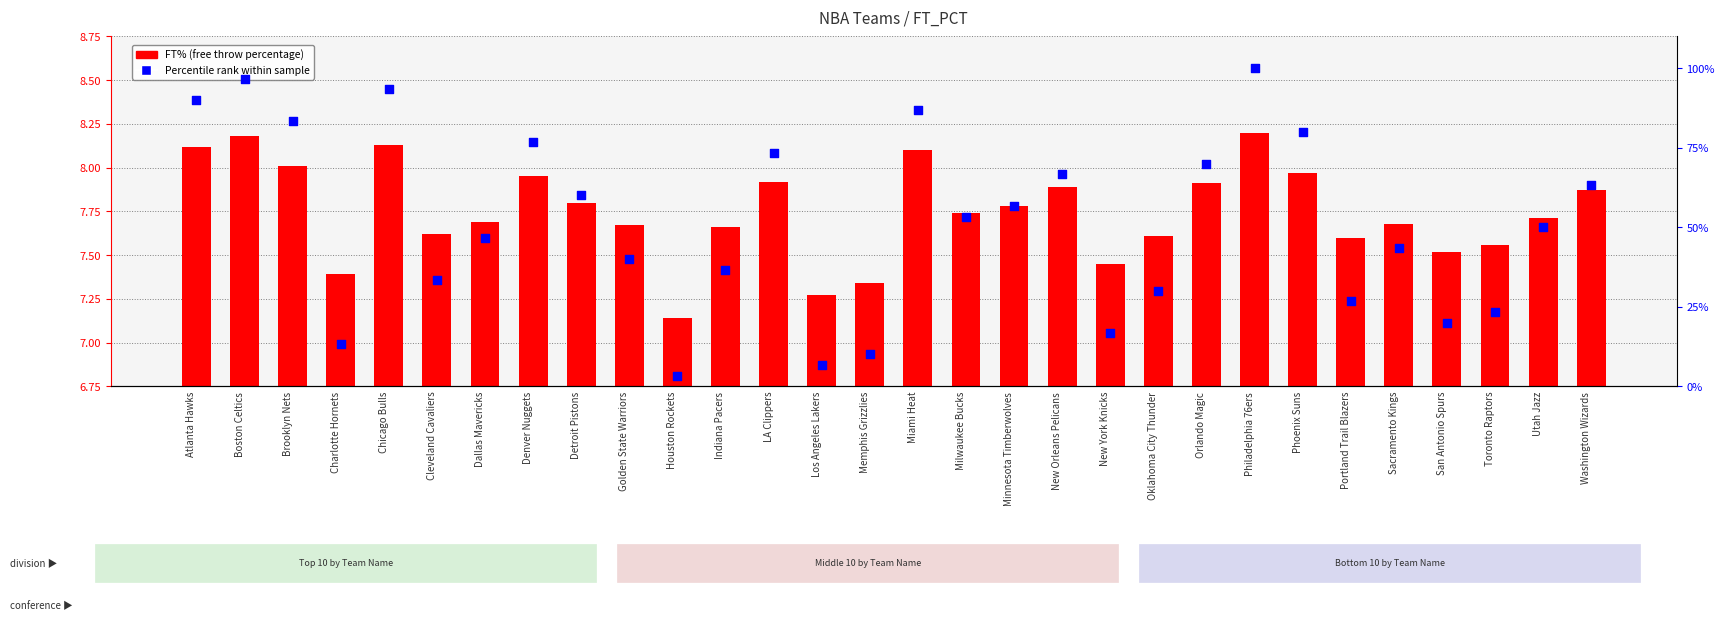

Which series contains the lowest Y value?

FT%